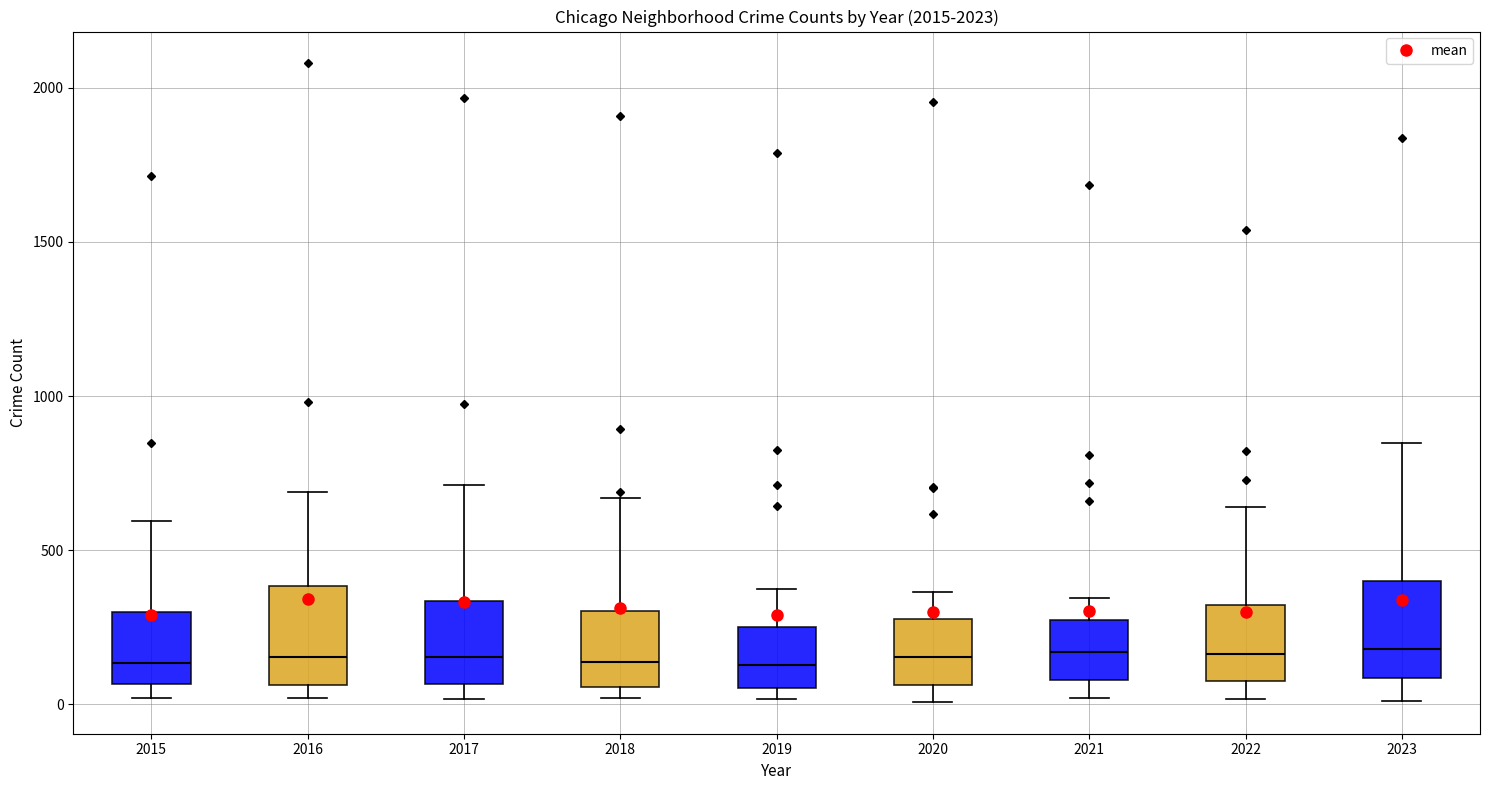

Reading left to right, read every box against the y-axis: the position of its median line, the range the box covers, and the ends of its whiskers. The values are not printed on the chart, so give them approximately, as read against the axis.

2015: median 150, box 50 to 300, whiskers 0 to 600
2016: median 150, box 50 to 400, whiskers 0 to 700
2017: median 150, box 50 to 350, whiskers 0 to 700
2018: median 150, box 50 to 300, whiskers 0 to 650
2019: median 150, box 50 to 250, whiskers 0 to 350
2020: median 150, box 50 to 300, whiskers 0 to 350
2021: median 150, box 100 to 250, whiskers 0 to 350
2022: median 150, box 100 to 300, whiskers 0 to 650
2023: median 200, box 100 to 400, whiskers 0 to 850